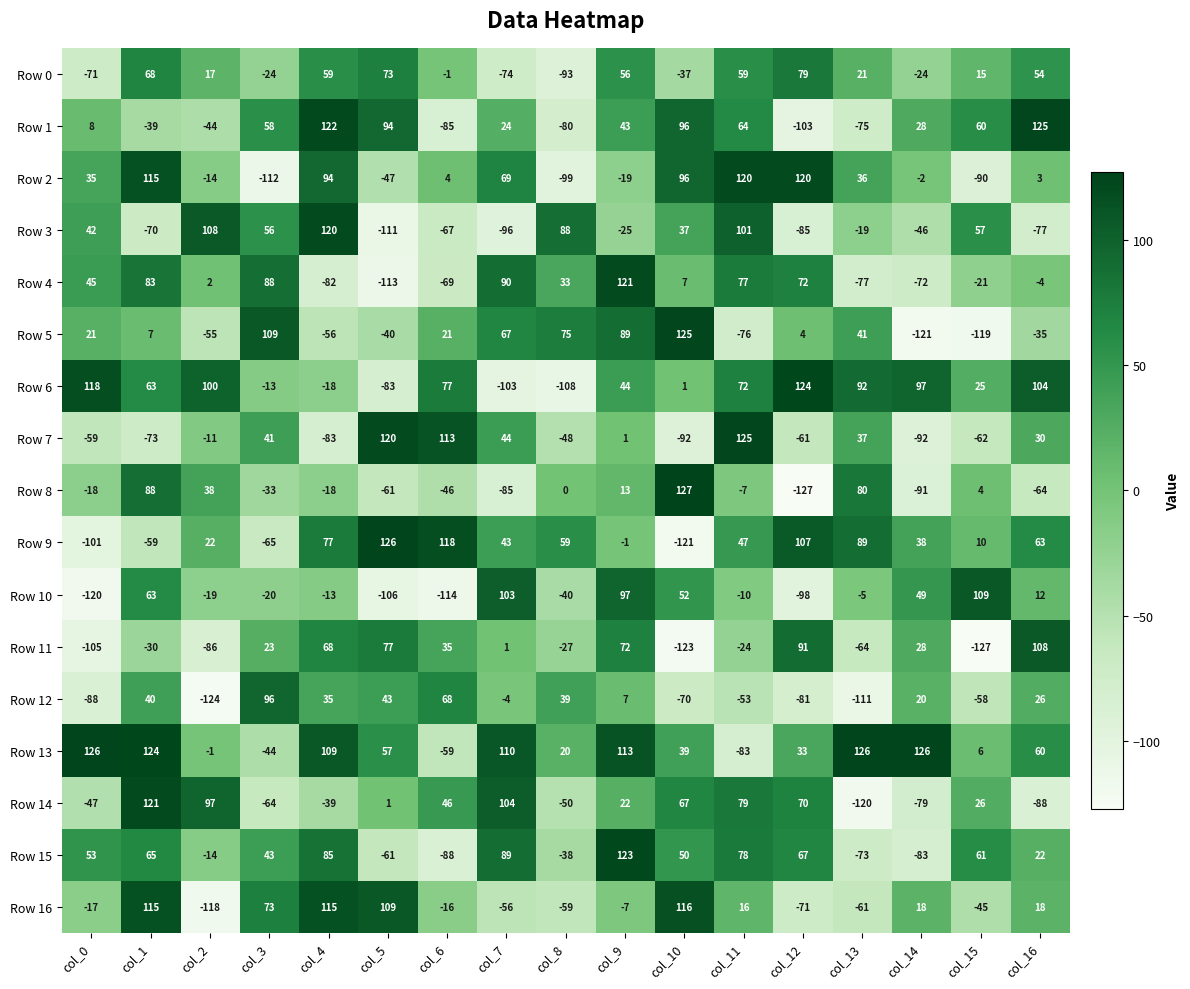

At which category is the sum across all series the highest?

col_9